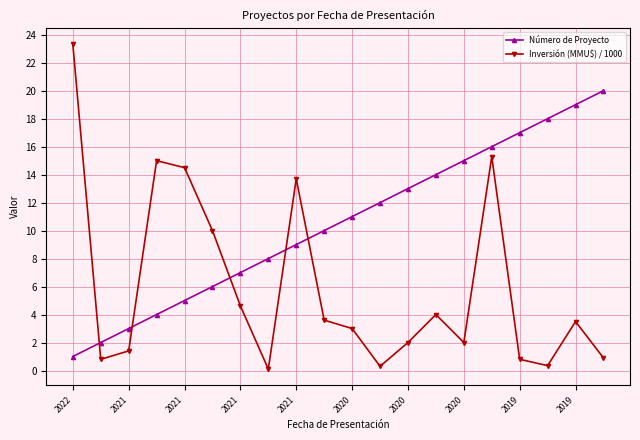

What is the difference between the maximum and minimum values in the Inversión (MMU$) / 1000 series?

23.2